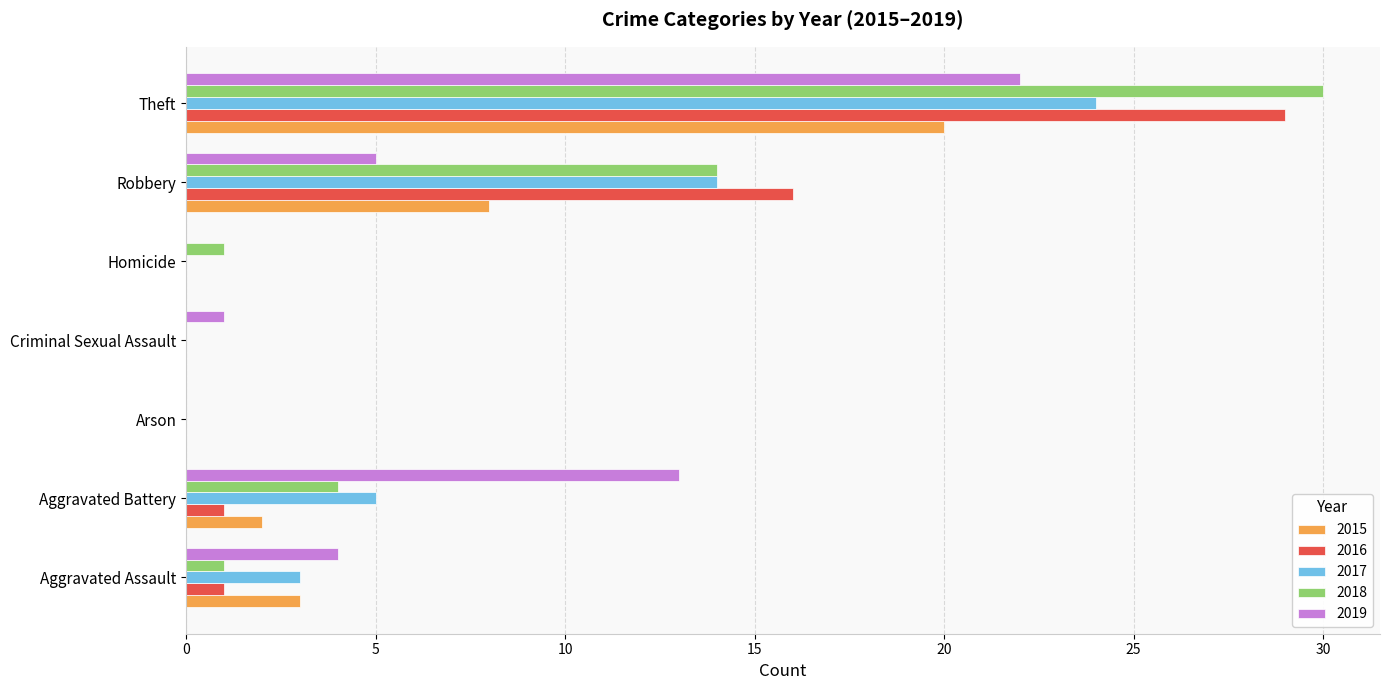

At which label is 2017 closest to 12?

Robbery